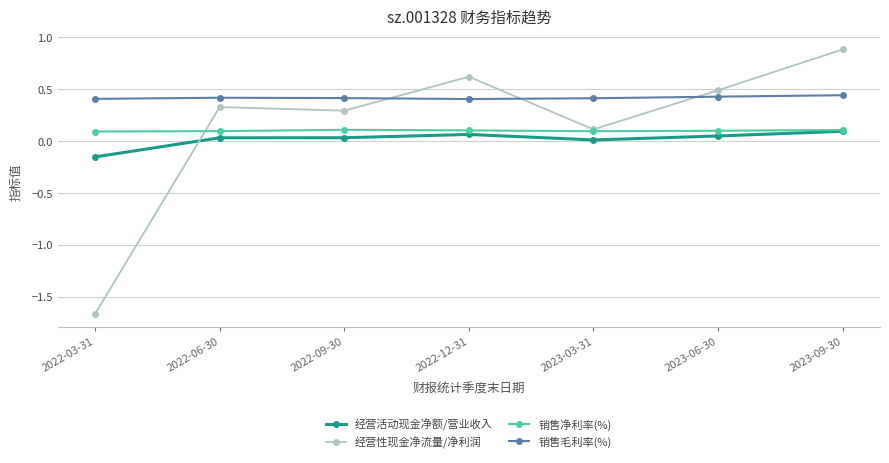

What is the label of the 2nd point from the left?

2022-06-30